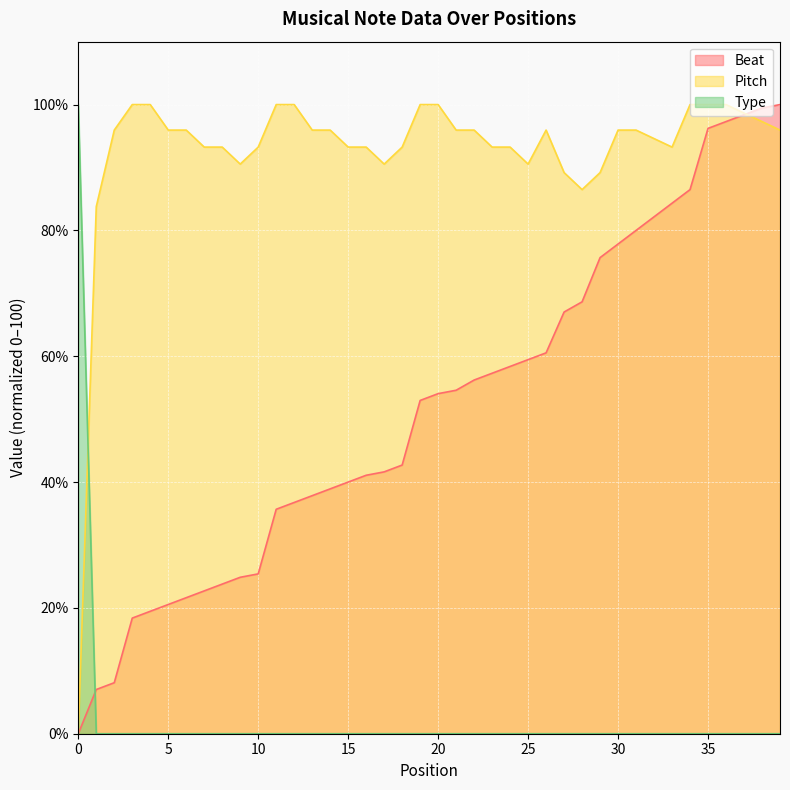

Where do Pitch and Beat first cross each other?

37 and 38